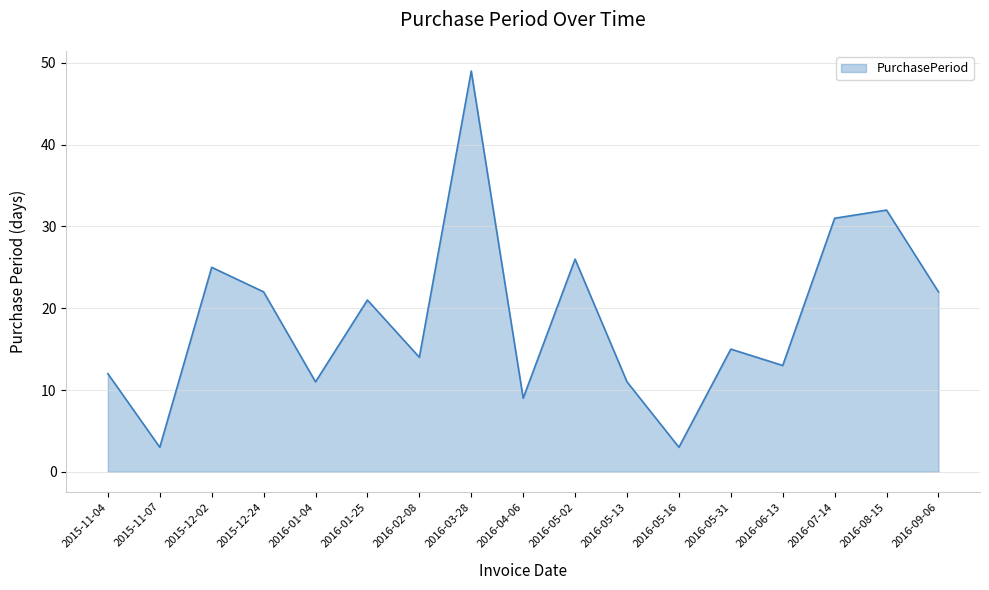

At which category does the chart reach its peak across all series?

2016-03-28